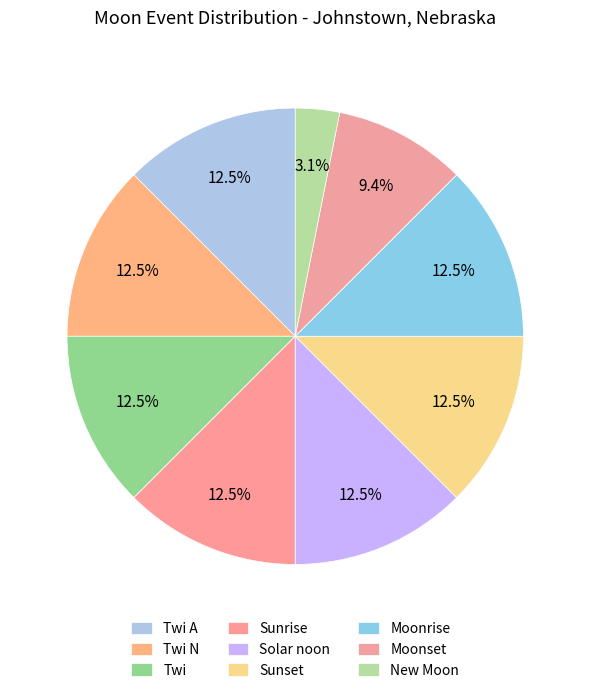

Is it true that Sunset is 3% of the pie?

False